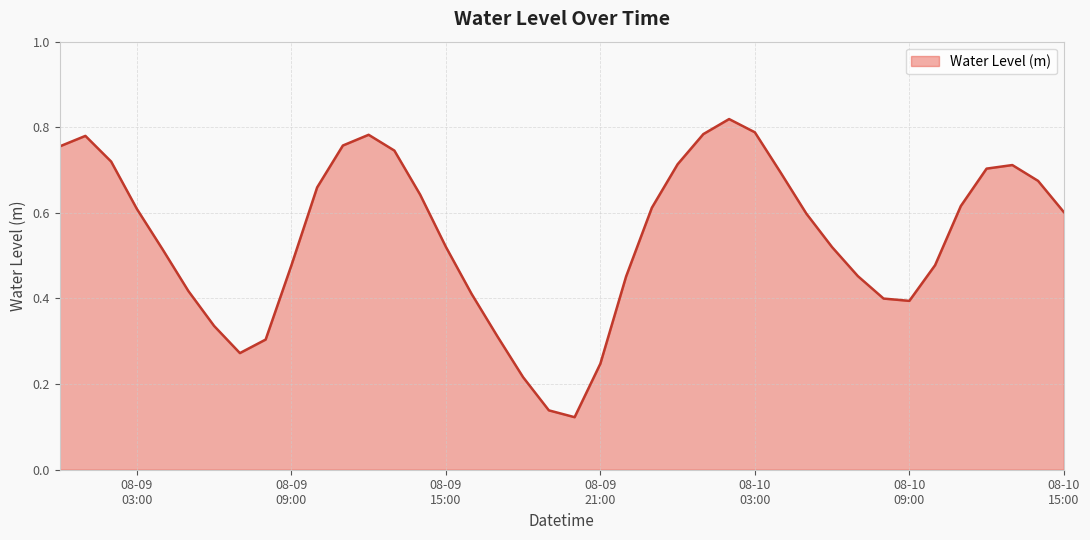

How many categories are shown in the chart?

40